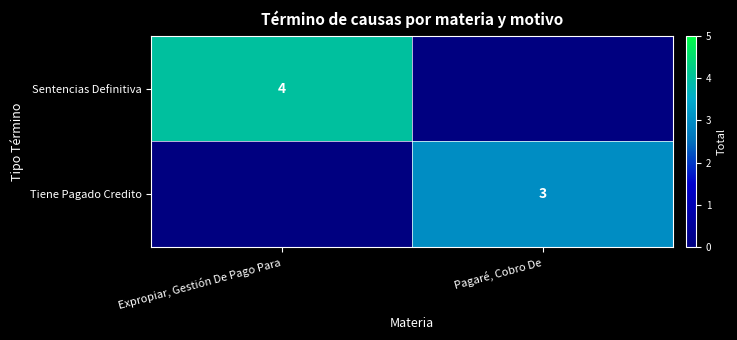

True or false: Sentencias Definitiva has a value of 4 at Expropiar, Gestión De Pago Para.

True